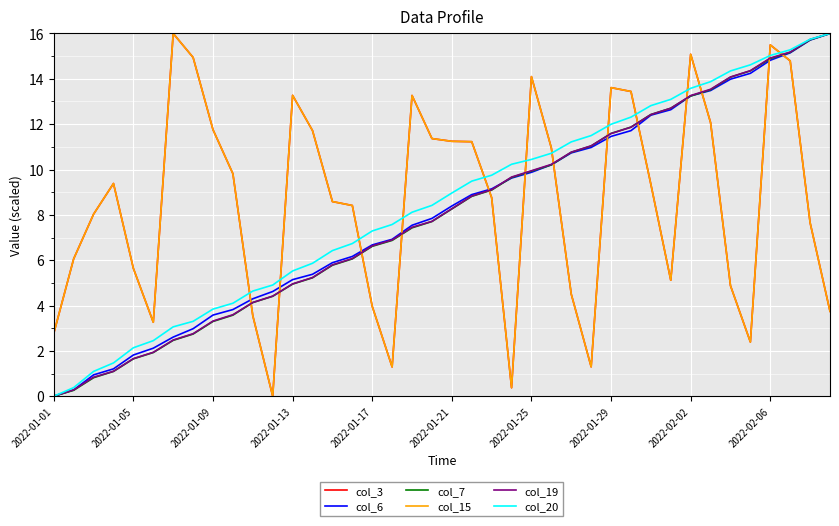

Is this an area chart (filled region under the line)?

No